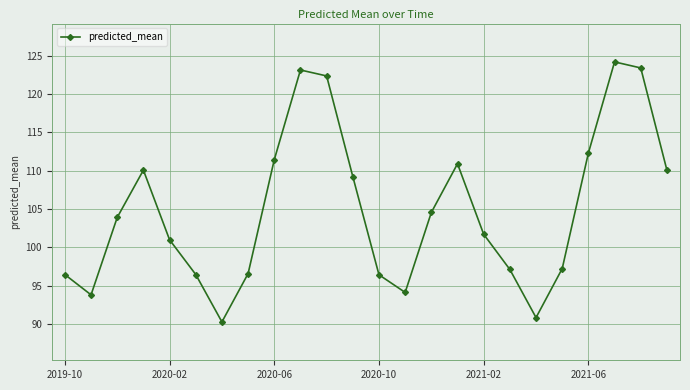

True or false: there are more than 0 points higher than both neighbors.

True